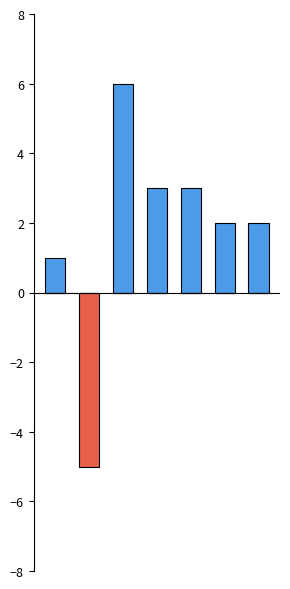

The value of col_1_neg at 6 is 3. True or false?

False